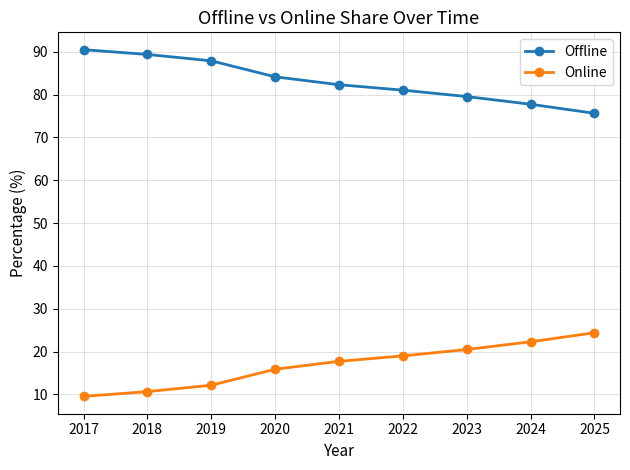

At which category does the chart reach its peak across all series?

2017